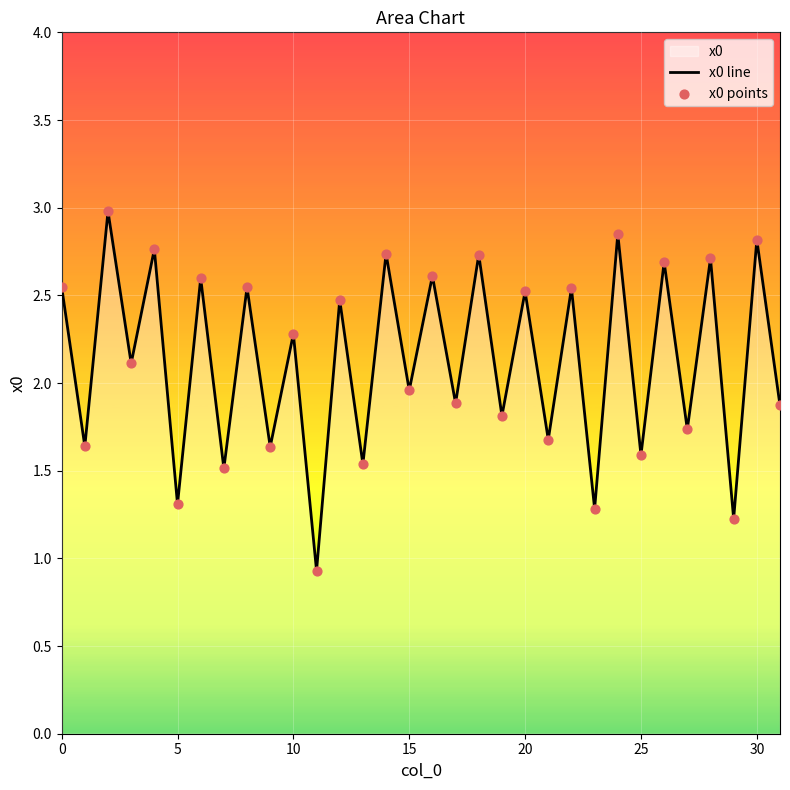

What is the difference between the values at 30 and 5?

1.5